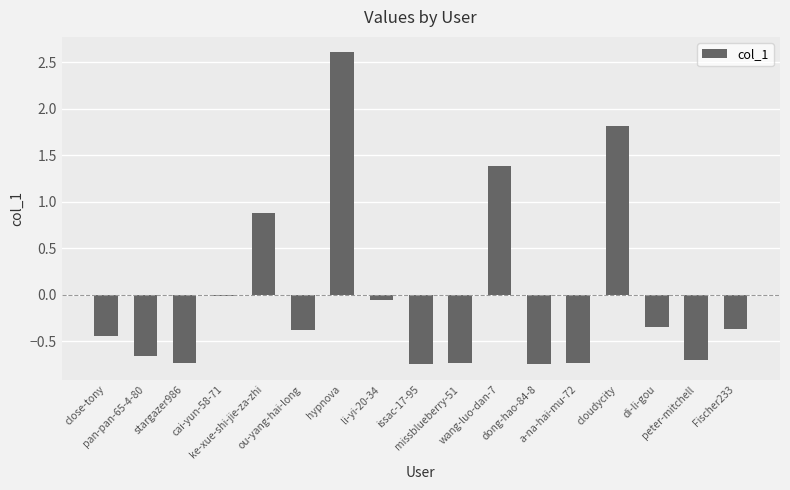

What is the difference between the maximum and minimum values?

3.3